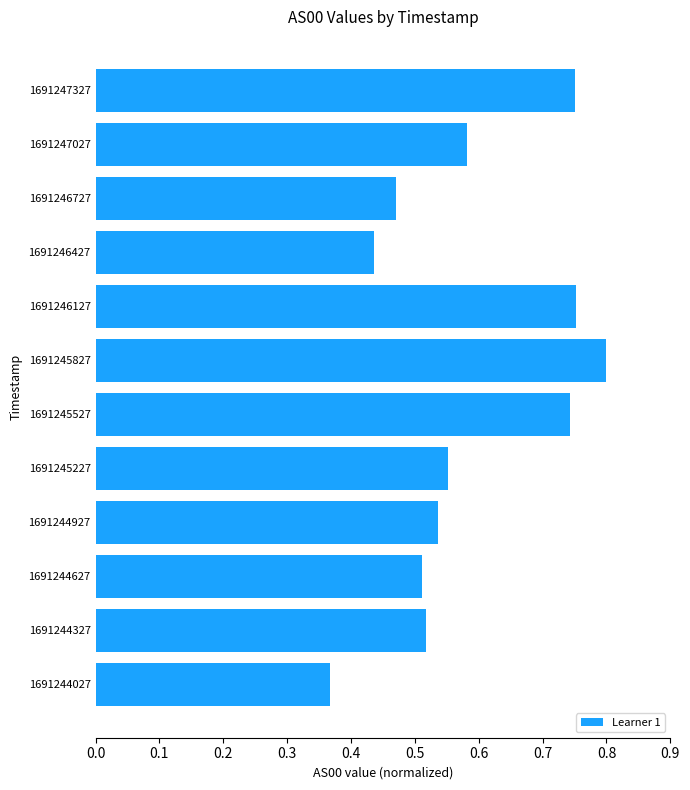

What is the change in value from 1691245227 to 1691245827?

+0.2